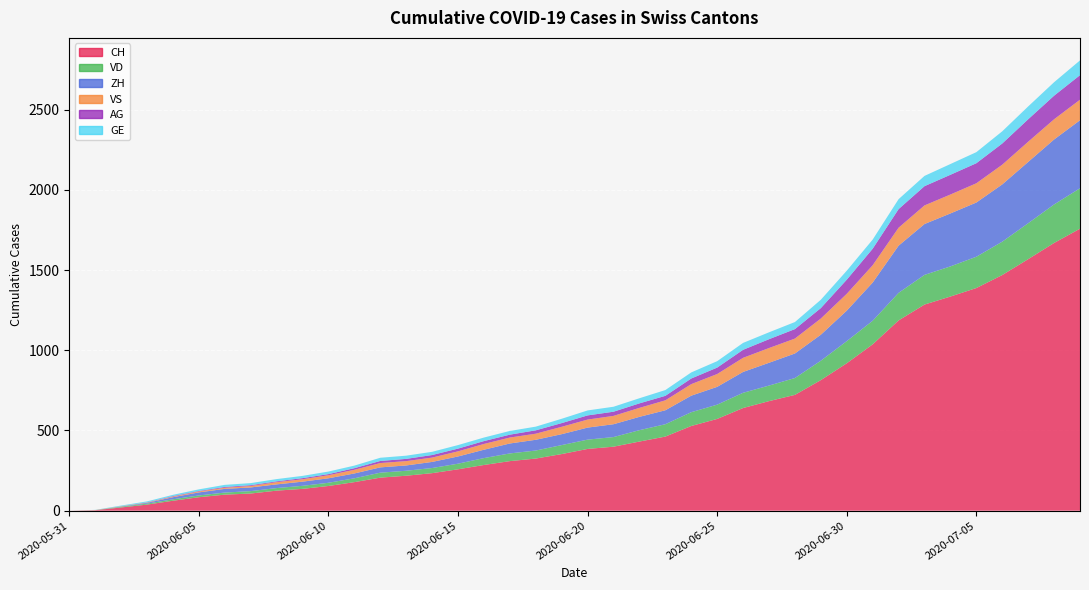

Which label corresponds to the smallest value in the chart?

2020-05-31